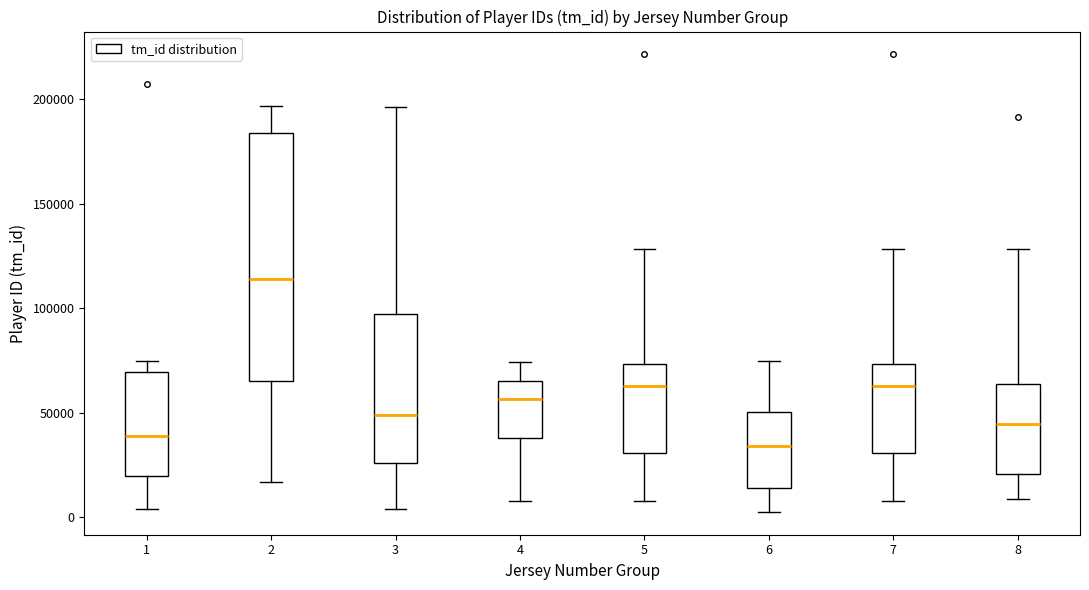

Reading left to right, transcribe this box plot: for each box, give where its median line is, the range the box spans, and where its two whiskers end, as read against the y-axis. The values are not printed on the chart, so give them approximately, as read against the axis.

1: median 40000, box 20000 to 70000, whiskers 5000 to 75000
2: median 115000, box 65000 to 185000, whiskers 15000 to 195000
3: median 50000, box 25000 to 95000, whiskers 5000 to 195000
4: median 55000, box 40000 to 65000, whiskers 10000 to 75000
5: median 65000, box 30000 to 75000, whiskers 10000 to 130000
6: median 35000, box 15000 to 50000, whiskers 5000 to 75000
7: median 65000, box 30000 to 75000, whiskers 10000 to 130000
8: median 45000, box 20000 to 65000, whiskers 10000 to 130000